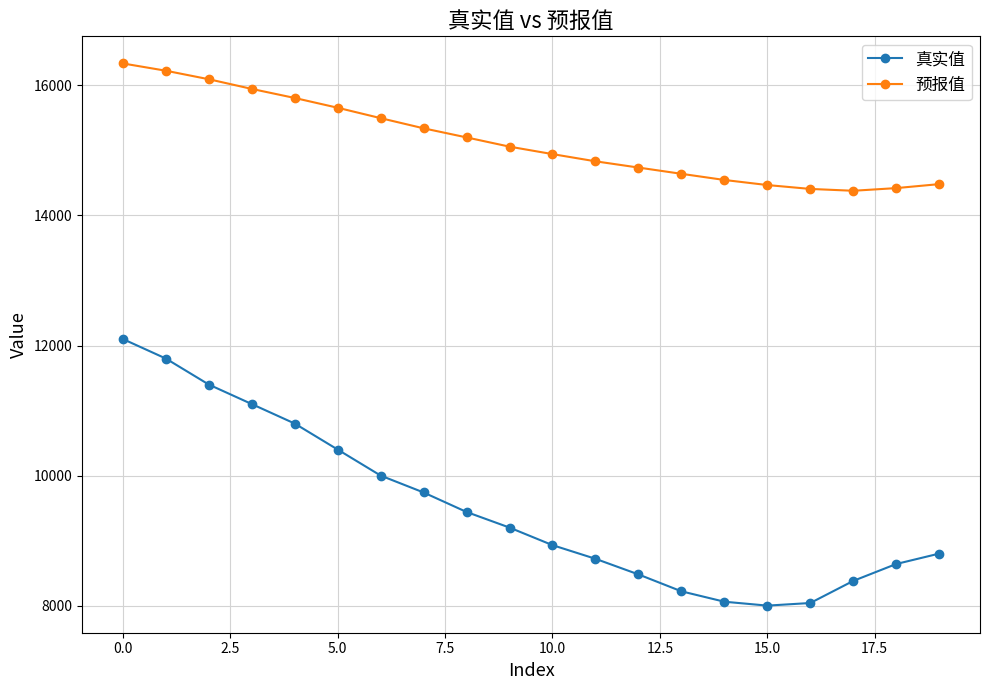

What is the value of the 预报值 point at the 16th from the left?

14468.0